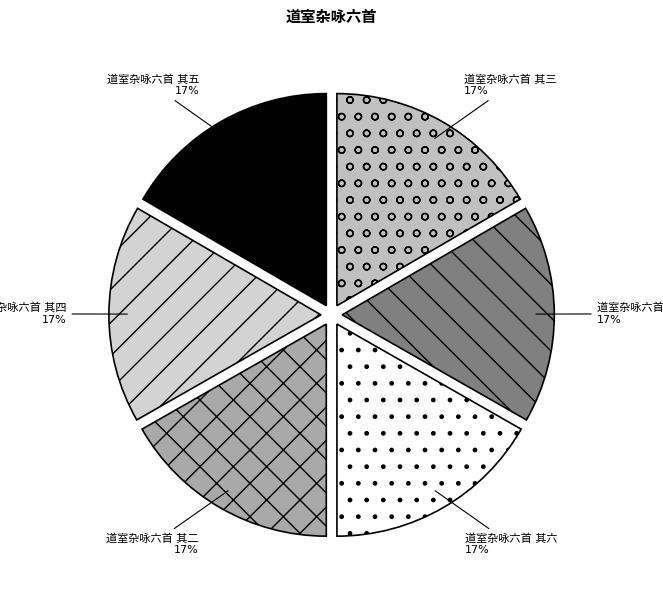

Is there any slice that represents more than half of the pie?

No